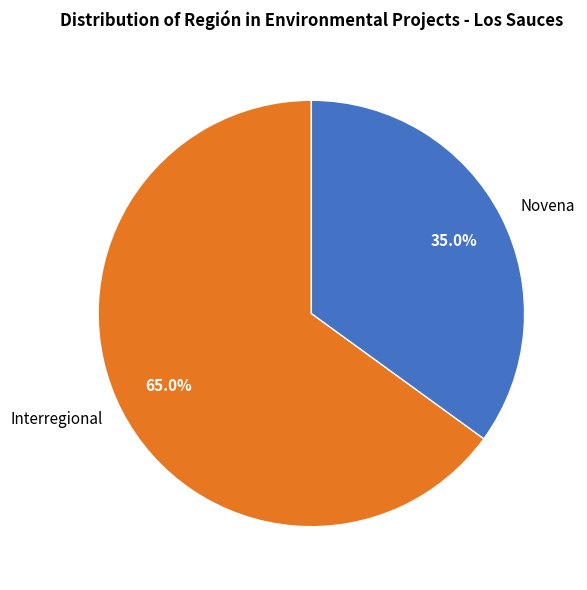

What is the largest slice in the pie chart?

Interregional